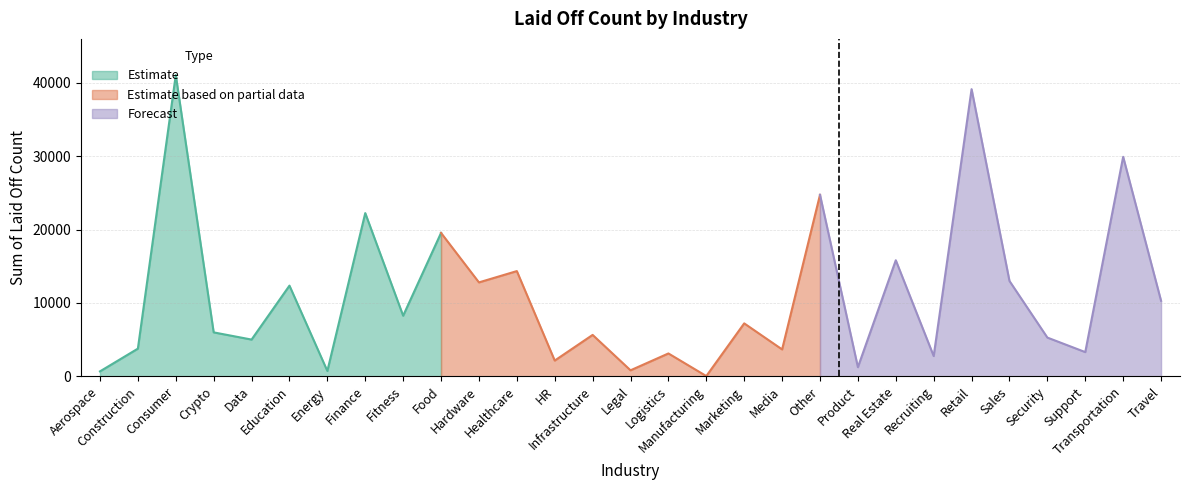

What is the difference between the second highest and minimum values?

39131